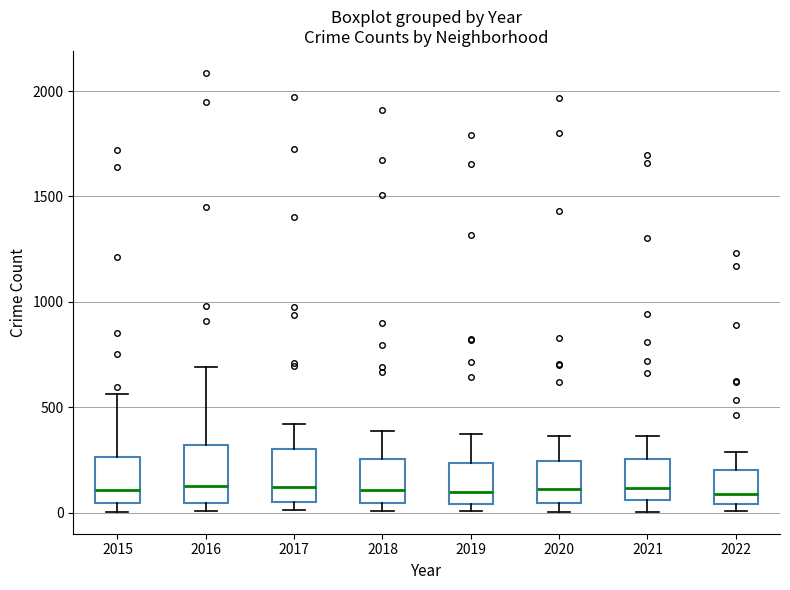

Reading left to right, transcribe this box plot: for each box, give where its median line is, the range the box spans, and where its two whiskers end, as read against the y-axis. The values are not printed on the chart, so give them approximately, as read against the axis.

2015: median 100, box 50 to 250, whiskers 0 to 550
2016: median 150, box 50 to 300, whiskers 0 to 700
2017: median 100, box 50 to 300, whiskers 0 to 400
2018: median 100, box 50 to 250, whiskers 0 to 400
2019: median 100, box 50 to 250, whiskers 0 to 400
2020: median 100, box 50 to 250, whiskers 0 to 350
2021: median 100, box 50 to 250, whiskers 0 to 350
2022: median 100, box 50 to 200, whiskers 0 to 300